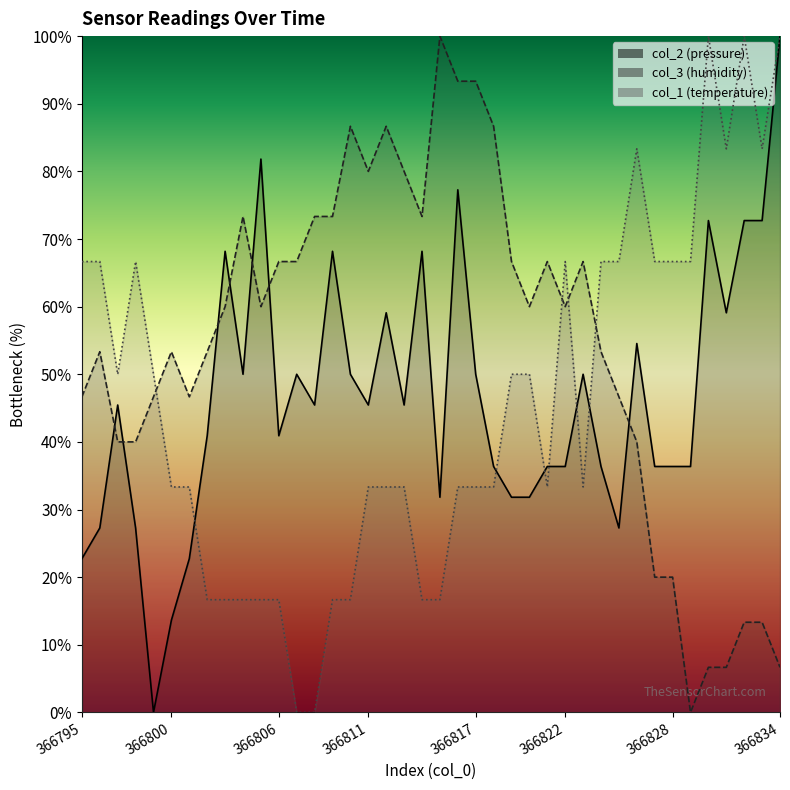

Is it true that col_2 equals 50.0 at 366804?

True